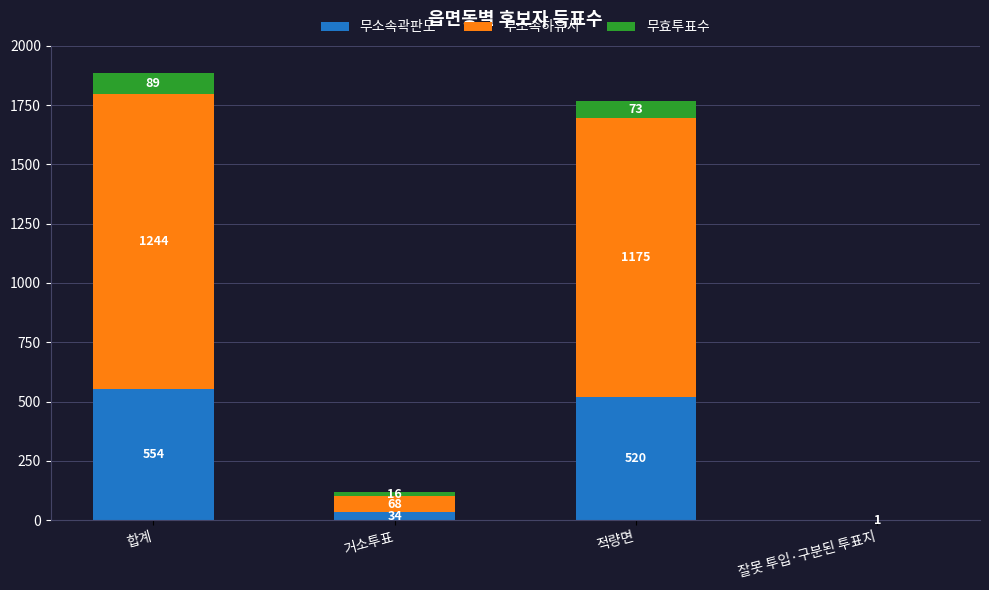

Is it true that 무소속곽판도 equals 34 at 거소투표?

True